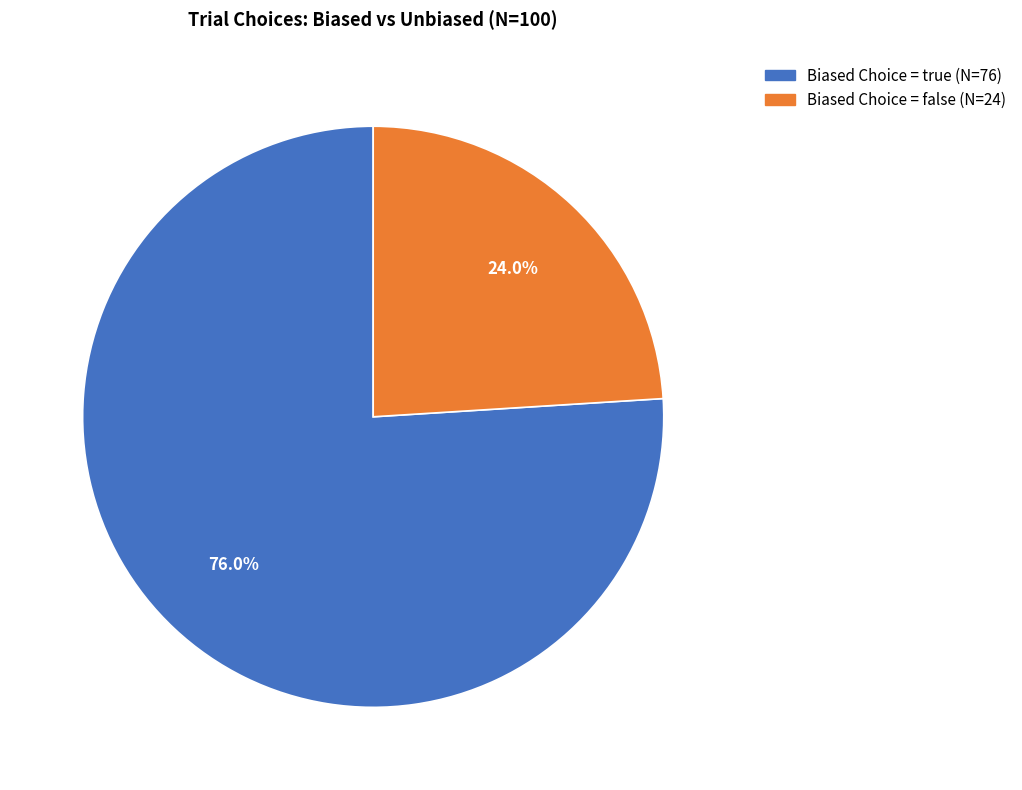

Is there a majority slice in this chart?

Yes